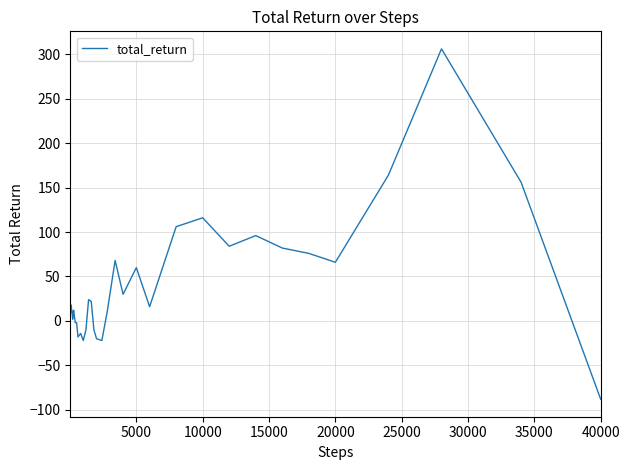

What is the maximum value shown in the chart?

306